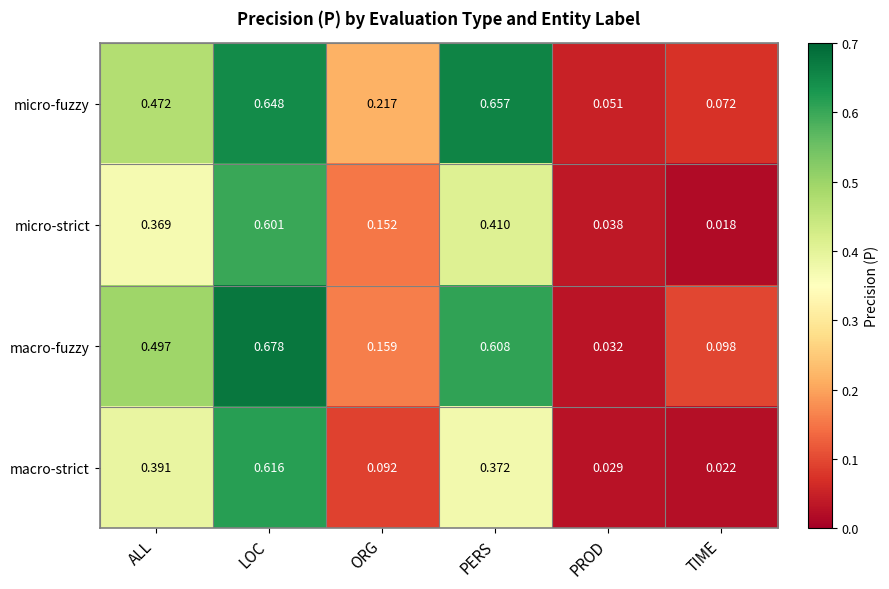

At ORG, list the series in order from smallest to largest.

macro-strict, micro-strict, macro-fuzzy, micro-fuzzy